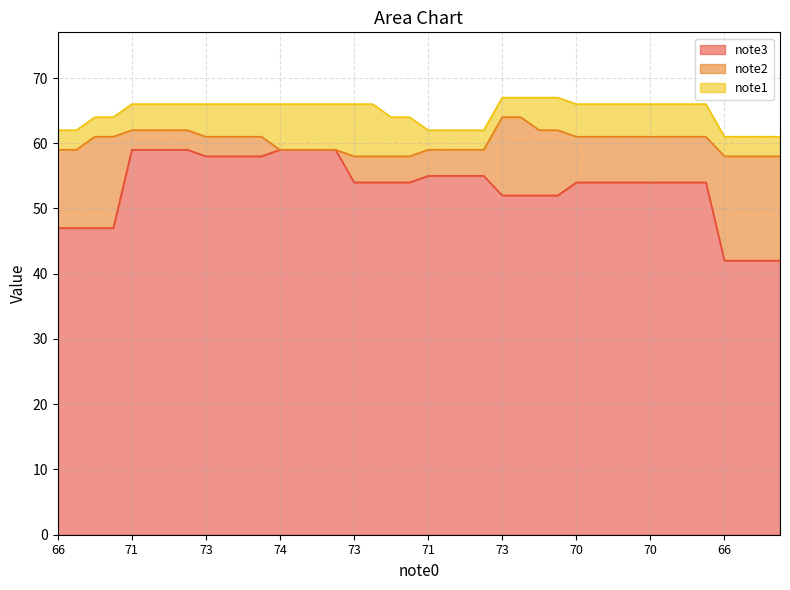

The note1 series shows 66 at 73. True or false?

True